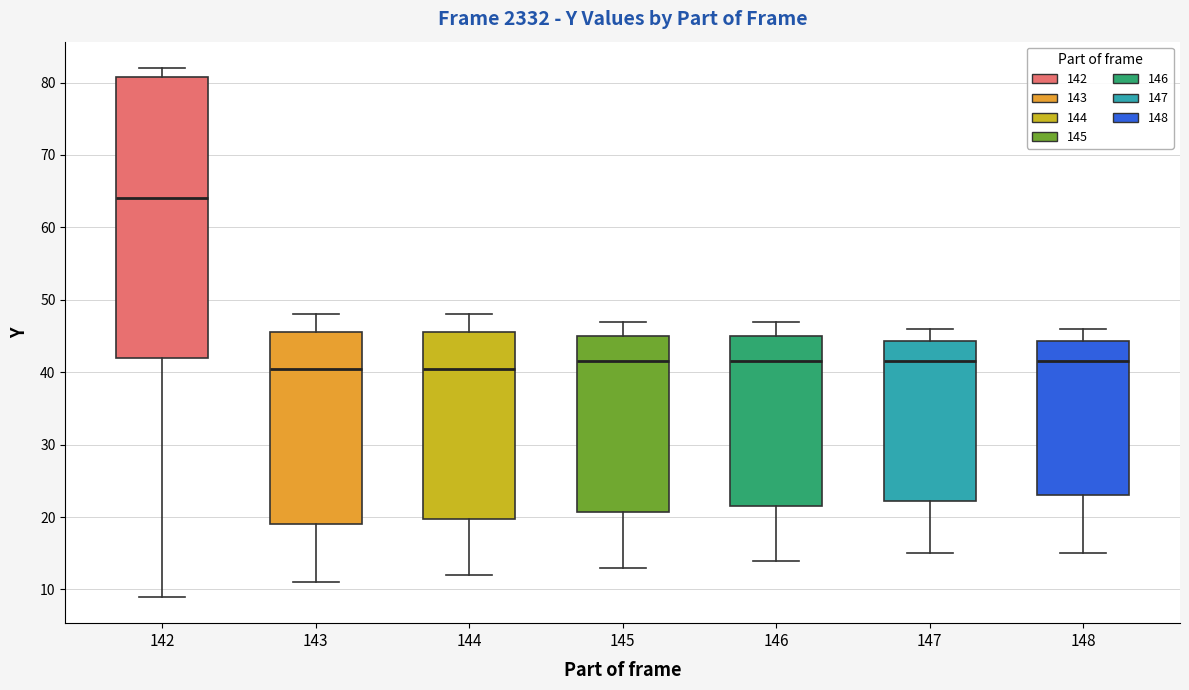

Where does the median line of the box at x = 142 sit on the y-axis? The values are not printed on the chart, so give them approximately, as read against the axis.

64